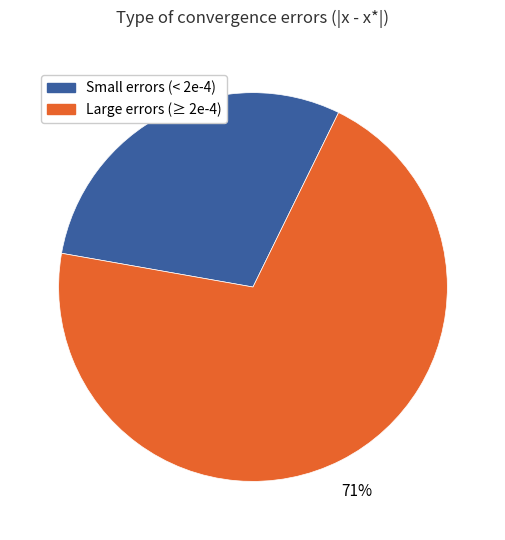

To the nearest percent, what is the average slice percentage?

50%